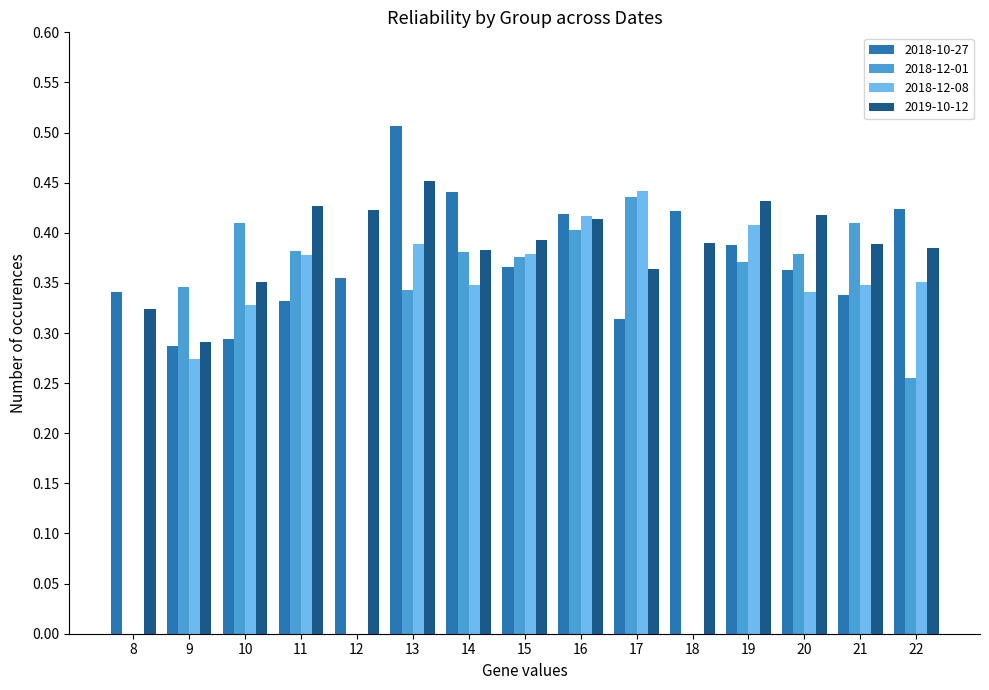

Which series changed the most between 21 and 22?

2018-12-01